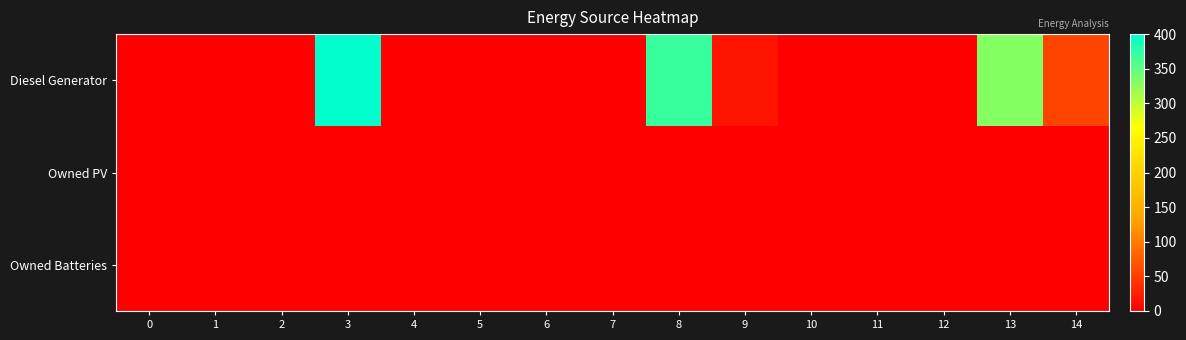

Reading right to left, transcribe all the data shown in this chart.

Diesel Generator: 14=55	13=331	12=0	11=0	10=0	9=17	8=370	7=0	6=0	5=0	4=0	3=400	2=0	1=0	0=0
Owned PV: 14=0	13=0	12=0	11=0	10=0	9=0	8=0	7=0	6=0	5=0	4=0	3=0	2=0	1=0	0=0
Owned Batteries: 14=0	13=0	12=0	11=0	10=0	9=0	8=0	7=0	6=0	5=0	4=0	3=0	2=0	1=0	0=0